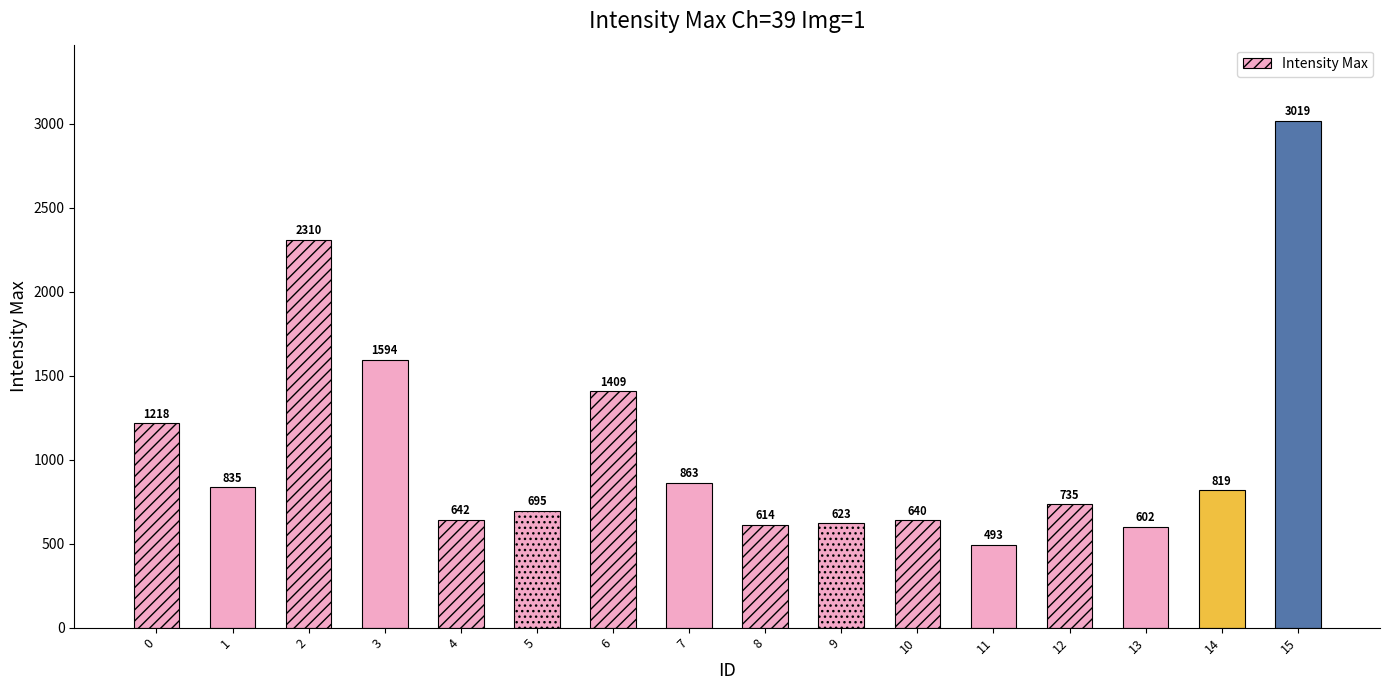

What is the value of the 15th bar from the left?

819